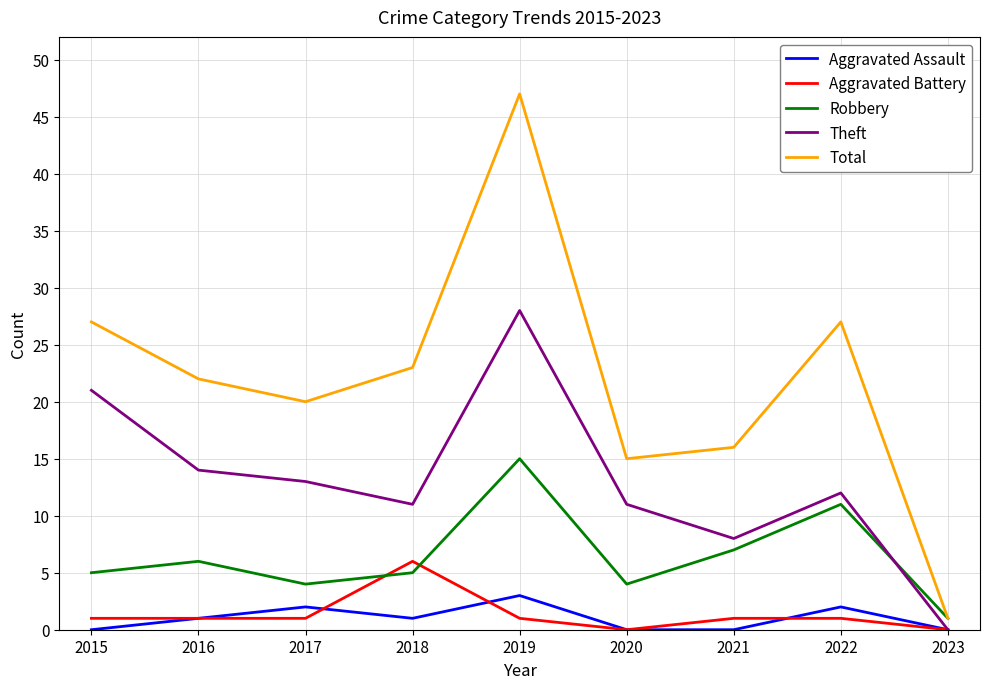

Between which two adjacent categories do Aggravated Battery and Robbery first intersect?

2017 and 2018